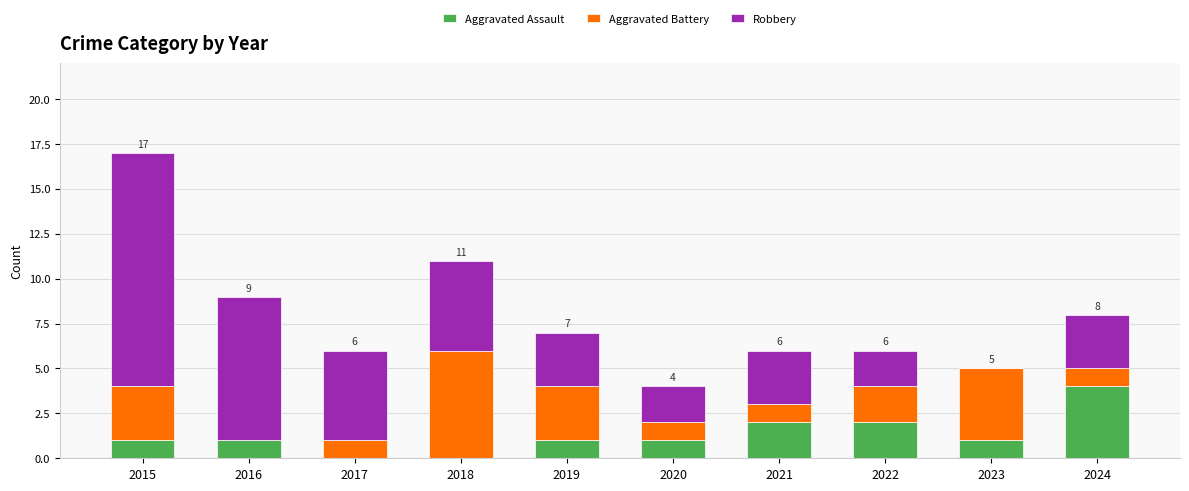

What are all the series names shown in the legend?

Aggravated Assault, Aggravated Battery, Robbery